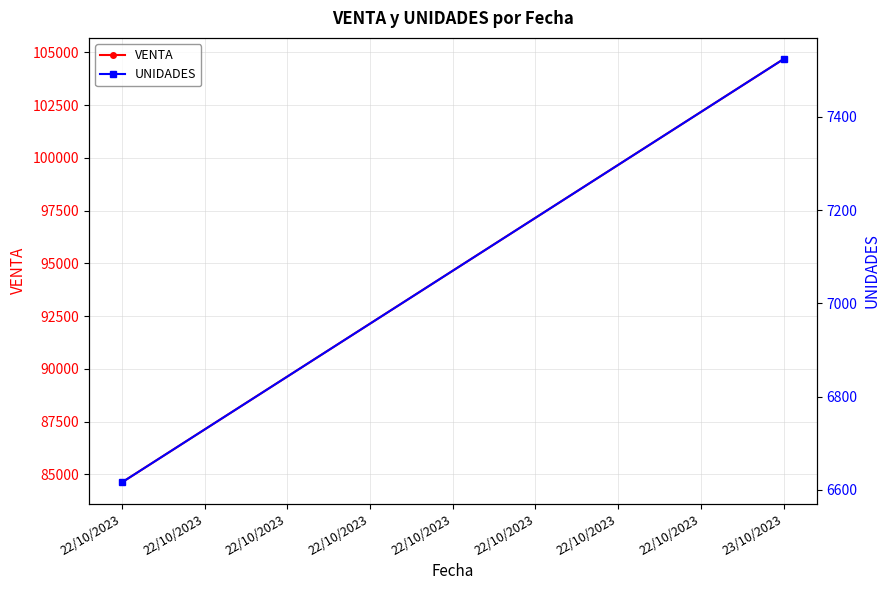

Rank the series at 22/10/2023 from highest to lowest value.

VENTA, UNIDADES